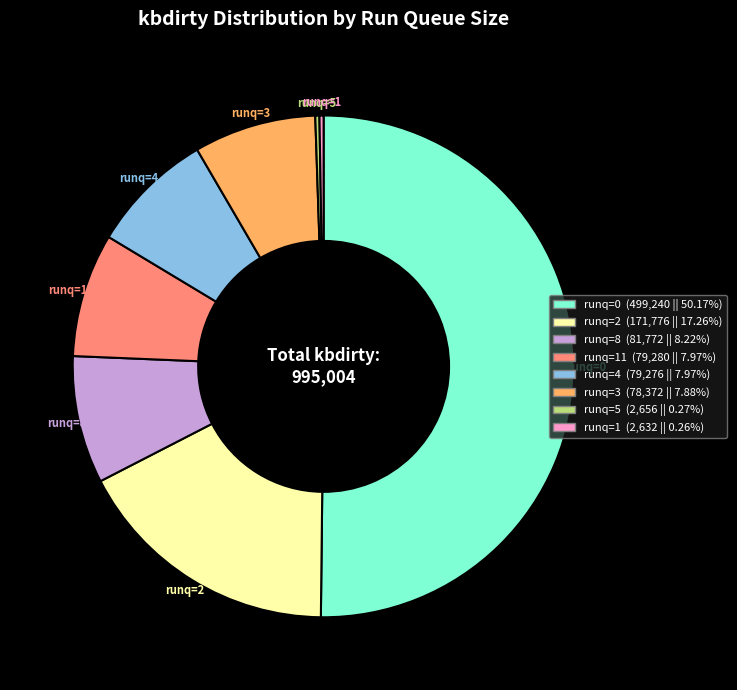

Do runq=8 (81,772 || 8.22%) and runq=0 (499,240 || 50.17%) together represent more than half of the pie?

Yes